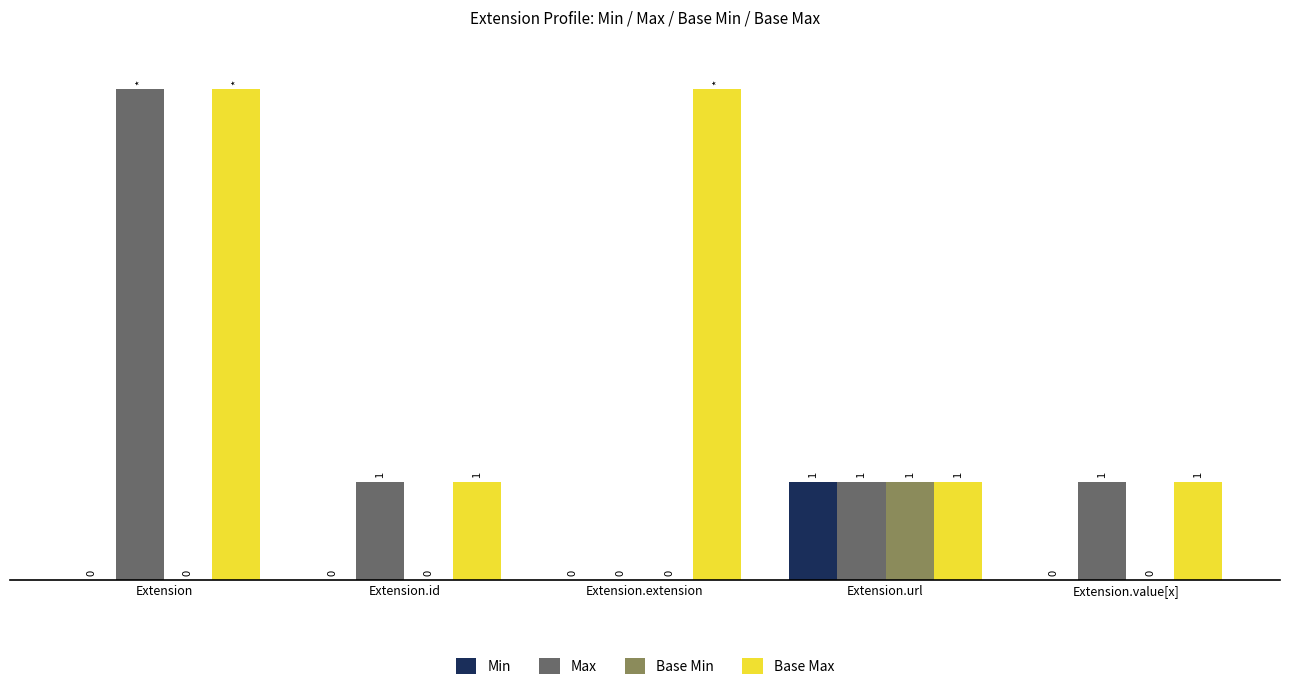

At which category is the sum across all series the highest?

Extension